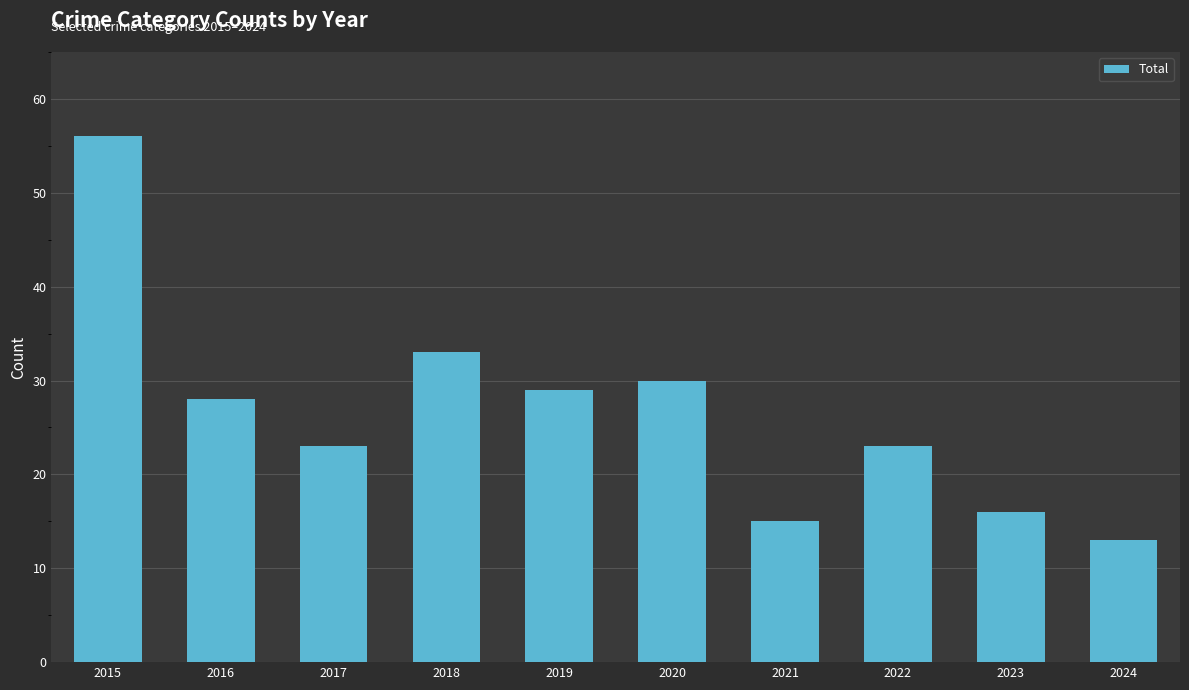

Which has a higher value, 2022 or 2016?

2016